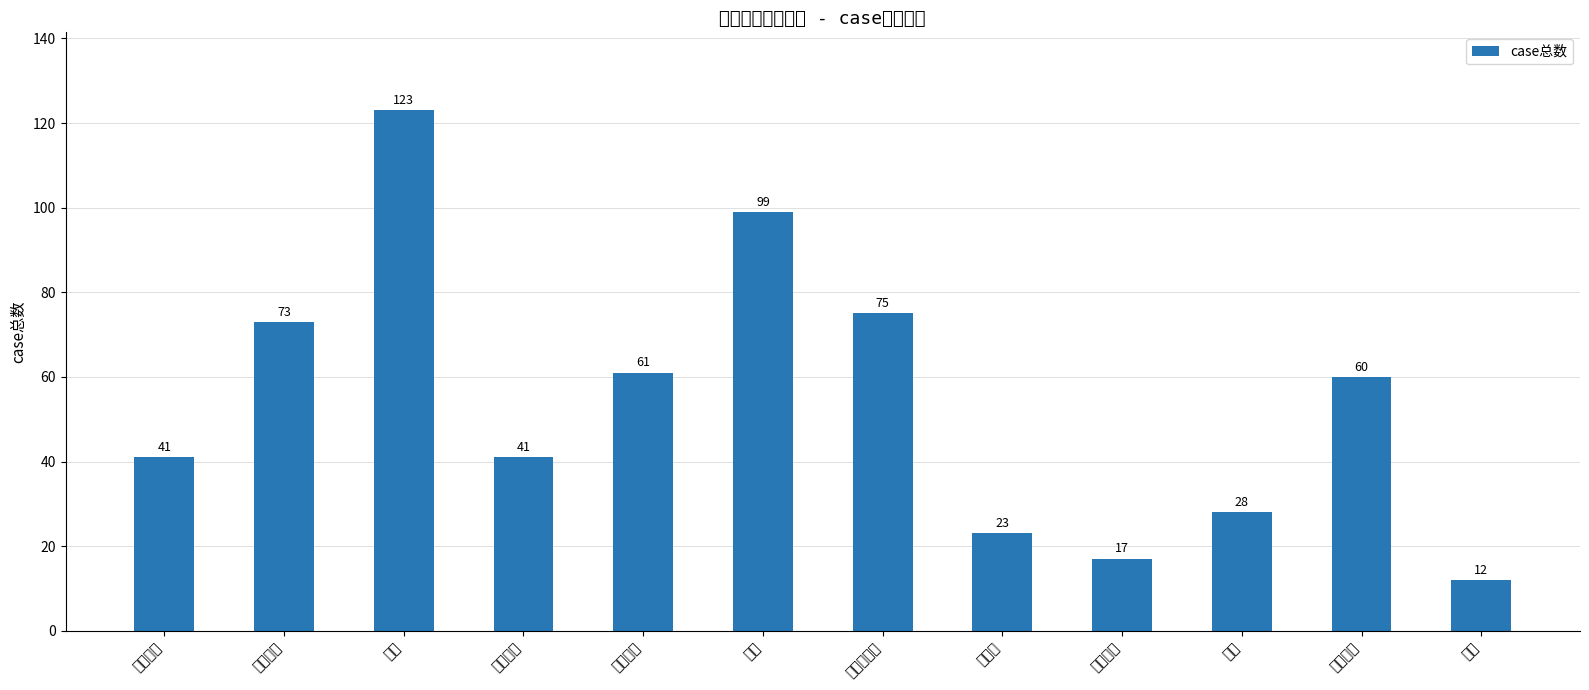

What is the difference between the maximum and second lowest values?

106